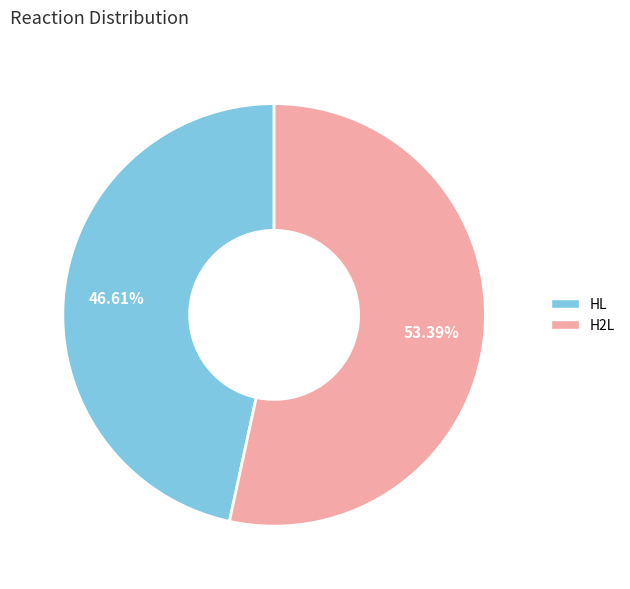

Which category has the smallest portion of the pie?

HL